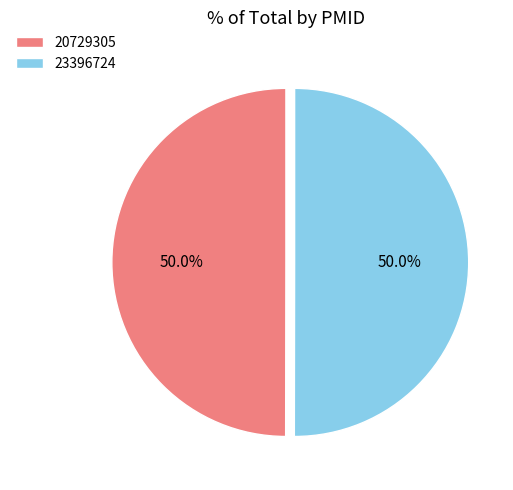

What is the ratio of the value at 23396724 to the value at 20729305?

1.0